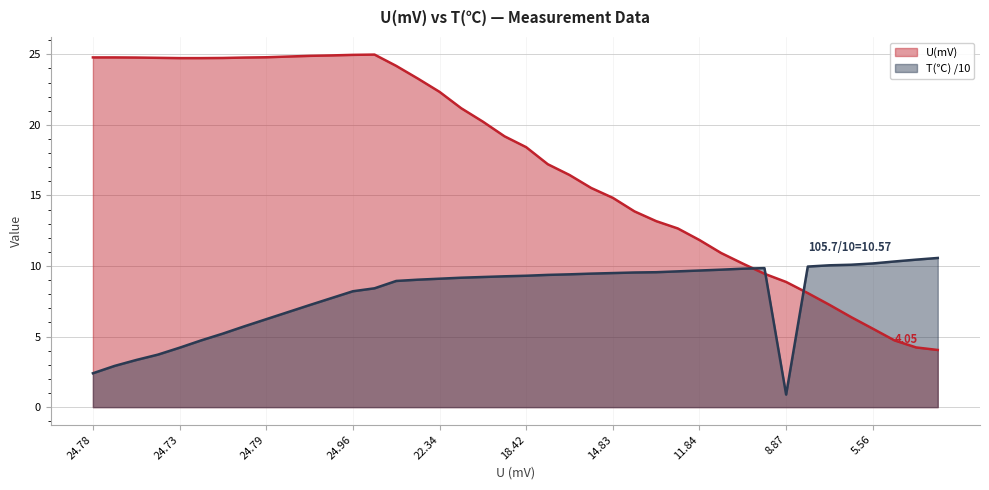

Reading right to left, extract all data points from this chart.

U(mV): 4.0	4.2	4.7	5.6	6.4	7.2	8.1	8.9	9.4	10.2	10.9	11.8	12.7	13.2	13.9	14.8	15.5	16.4	17.2	18.4	19.2	20.2	21.2	22.3	23.3	24.2	25.0	25.0	24.9	24.9	24.8	24.8	24.8	24.7	24.7	24.7	24.8	24.8	24.8	24.8
T(℃): 10.6	10.4	10.3	10.2	10.1	10.1	10.0	0.9	9.8	9.8	9.7	9.7	9.6	9.6	9.5	9.5	9.5	9.4	9.4	9.3	9.3	9.2	9.2	9.1	9.0	8.9	8.4	8.2	7.7	7.2	6.7	6.2	5.7	5.2	4.7	4.2	3.7	3.3	2.9	2.4